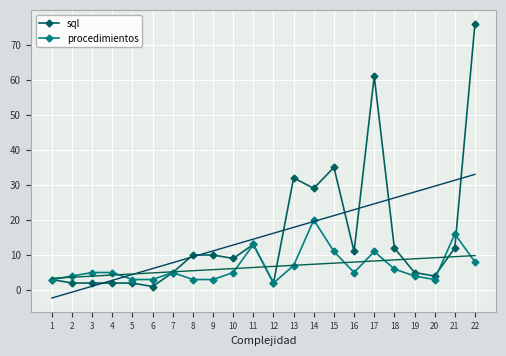

How many series are shown in this chart?

2